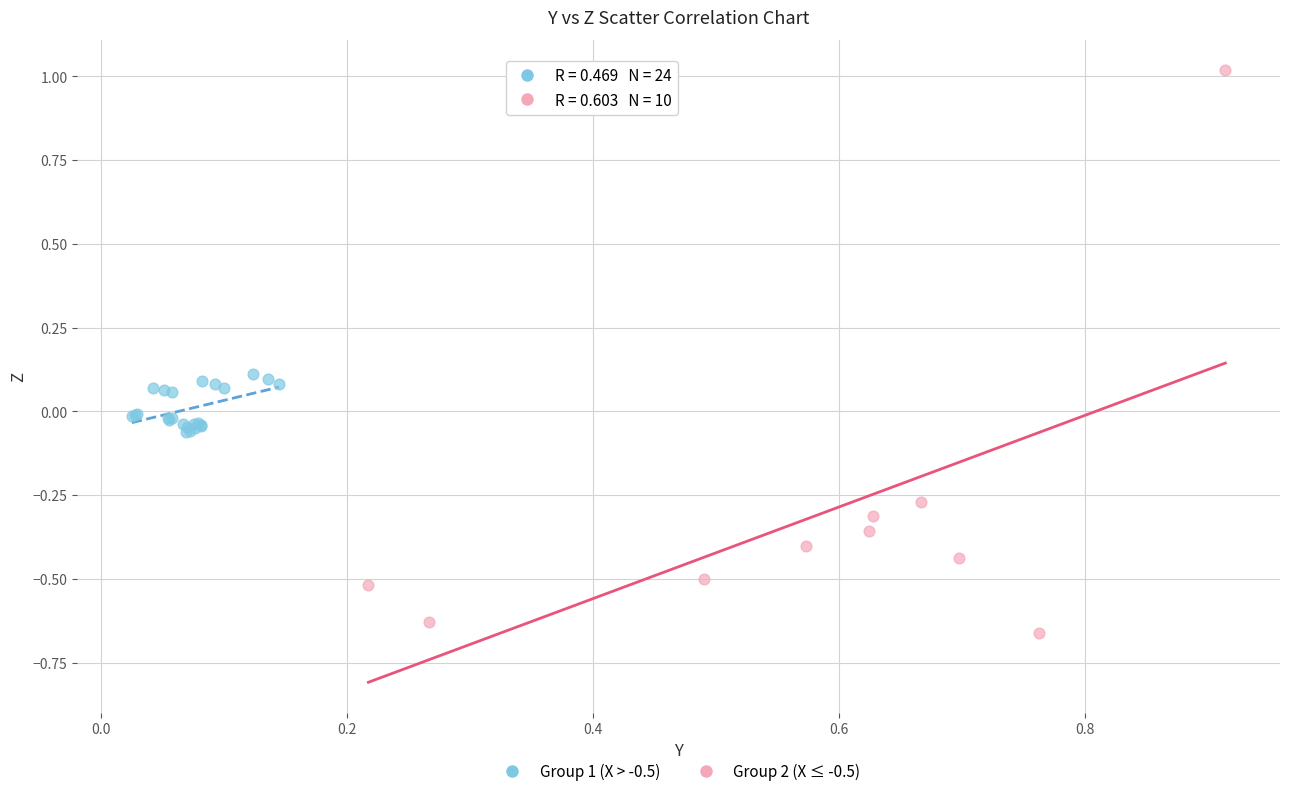

Which series has the largest Y range (max minus min)?

Group 2 (X ≤ -0.5)